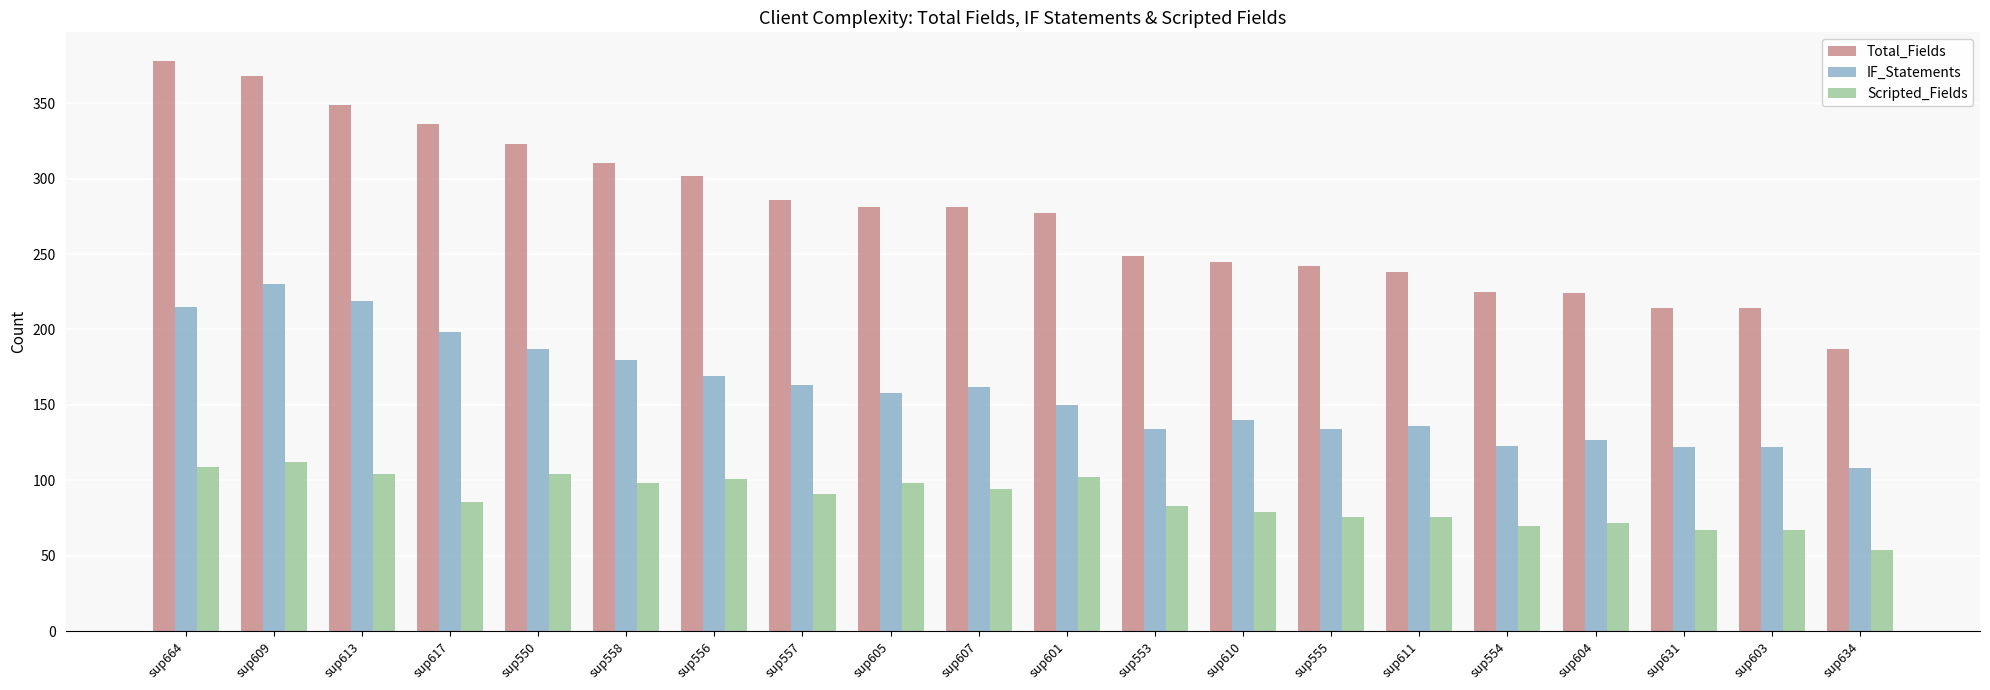

At sup607, list the series in order from smallest to largest.

Scripted_Fields, IF_Statements, Total_Fields